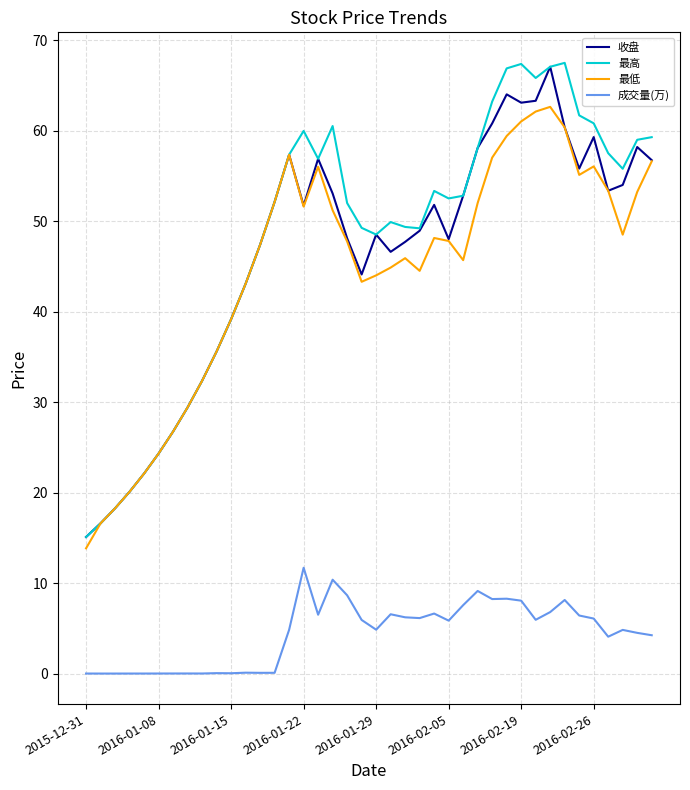

True or false: 最低 and 成交量(万) intersect in this chart.

False